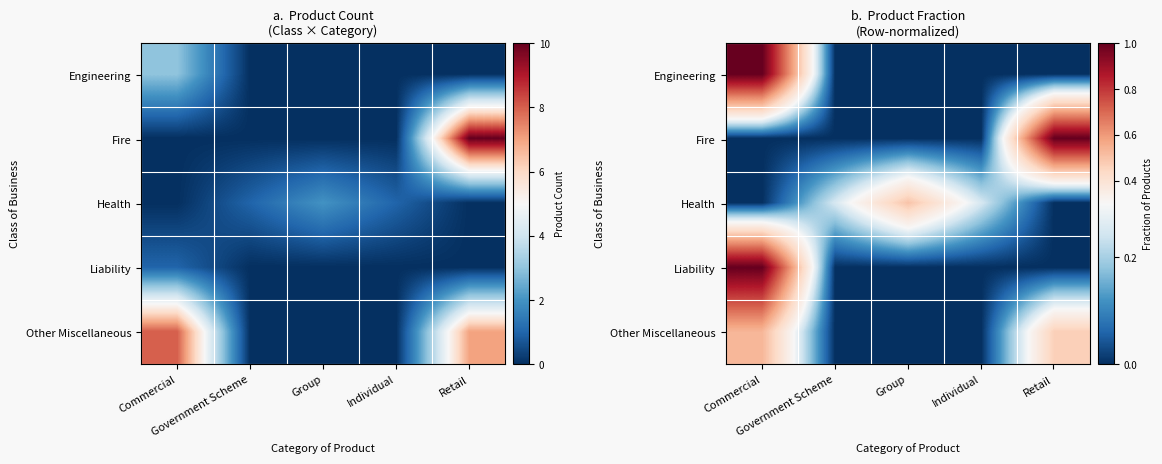

What is the total value across all series at Commercial?

2.5